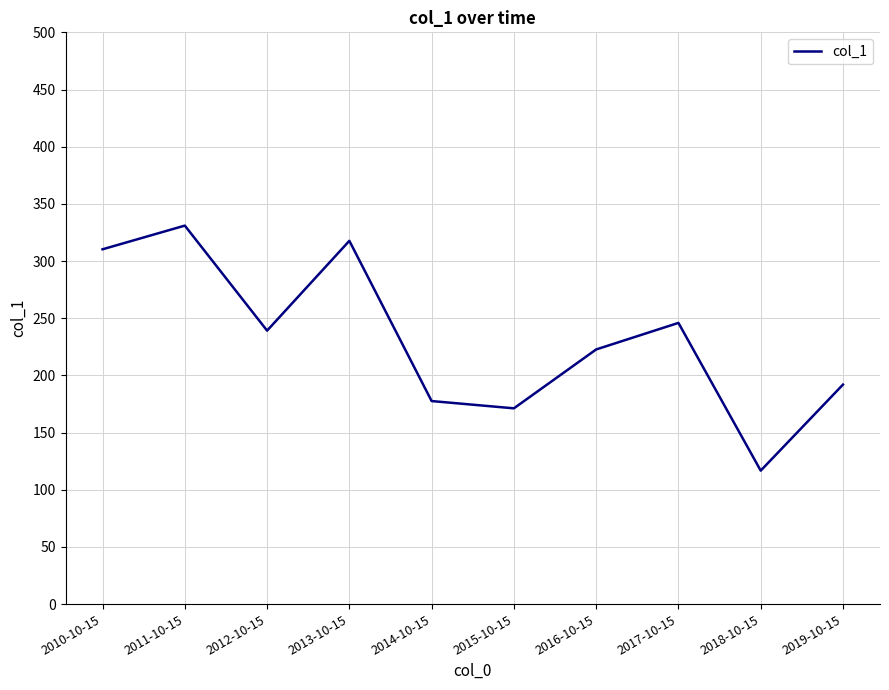

What position from the right is 2010-10-15?

10